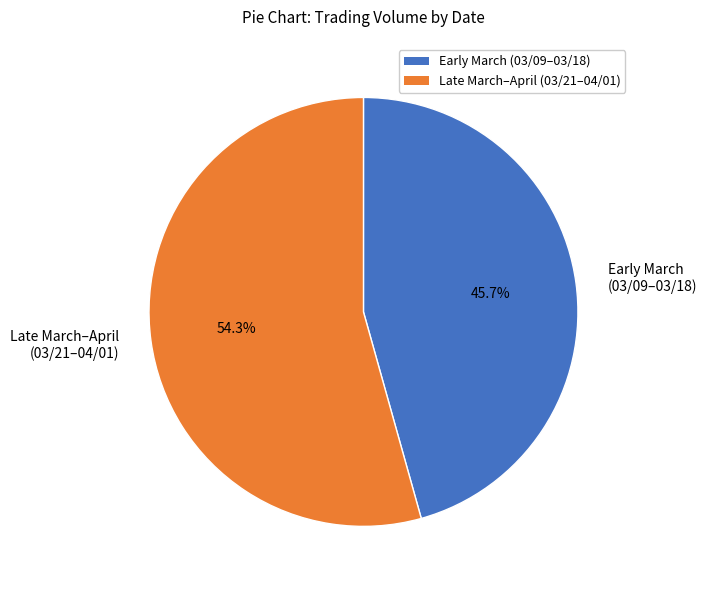

Between Late March–April (03/21–04/01) and Early March (03/09–03/18), which is larger?

Late March–April (03/21–04/01)